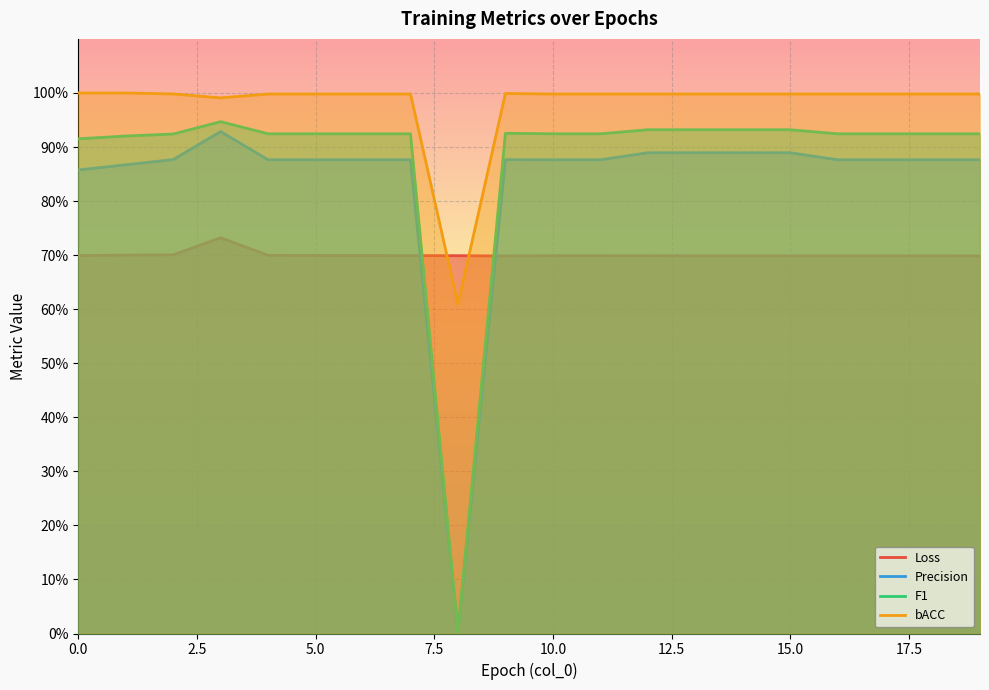

What is the average value of the Precision series?

0.8